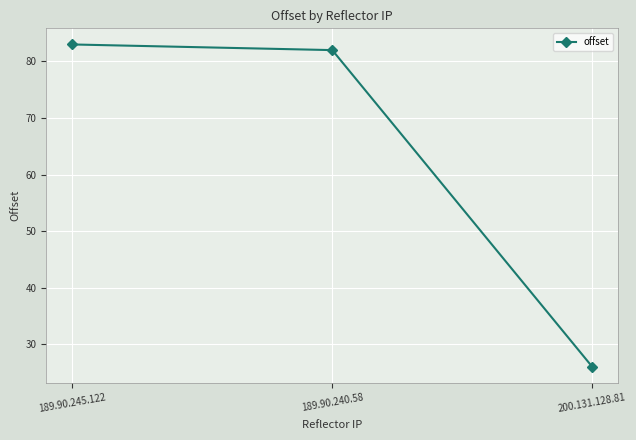

Is it true that the value at 189.90.245.122 is 83?

True